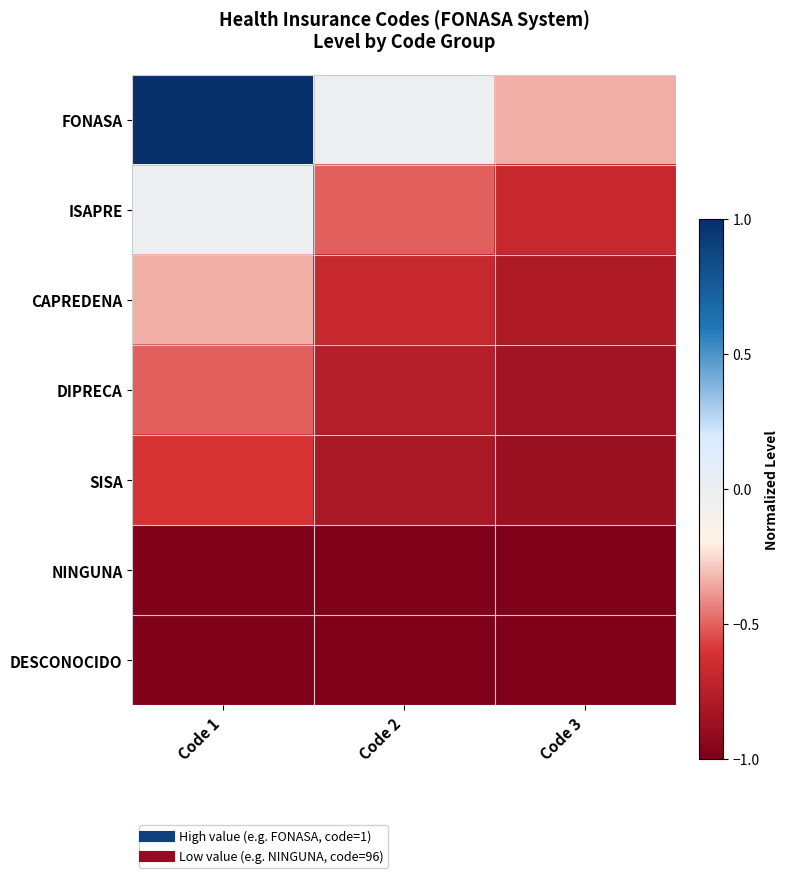

Which has a higher value, Code 3 or Code 1?

Code 1